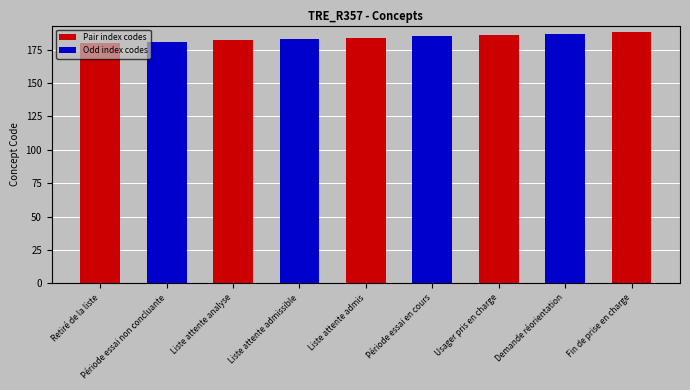

At which category is the sum across all series the highest?

Fin de prise en charge